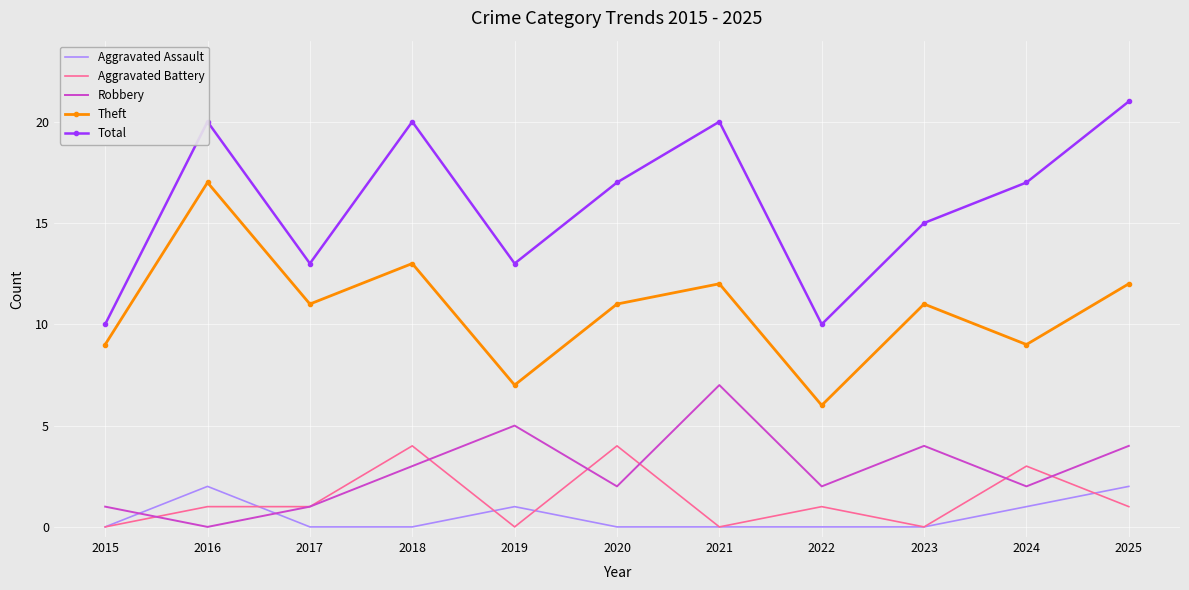

True or false: Robbery and Aggravated Assault cross at least once.

True